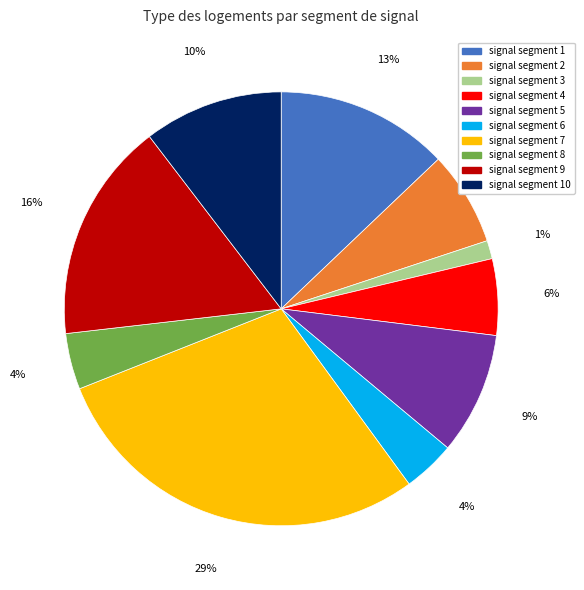

Is there a majority slice in this chart?

No